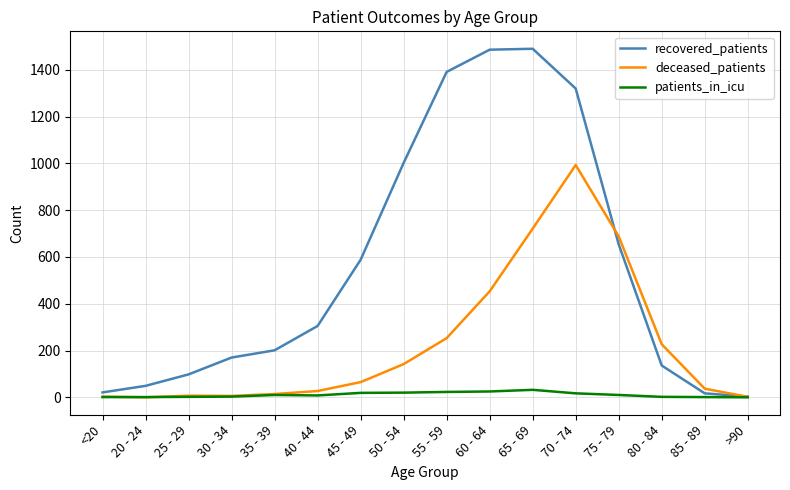

At which label does deceased_patients reach its peak?

70 - 74